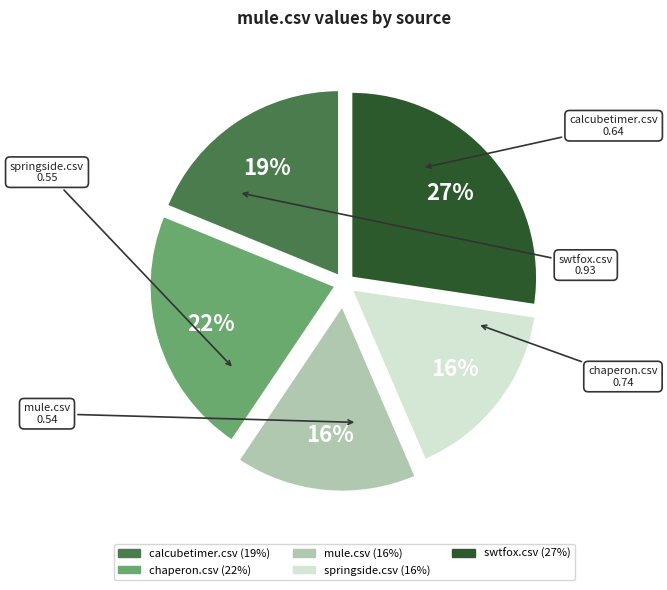

The chaperon.csv slice represents 22% of the pie. True or false?

True